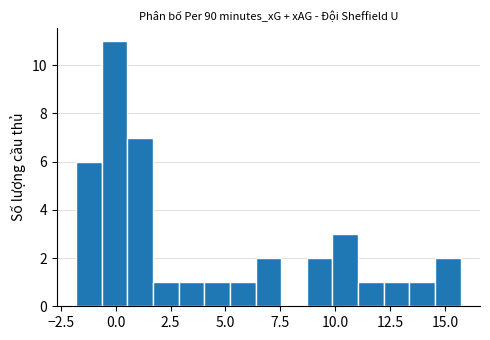

Read against the x-axis, roughly where is the centre of the tallest bar?

0.0